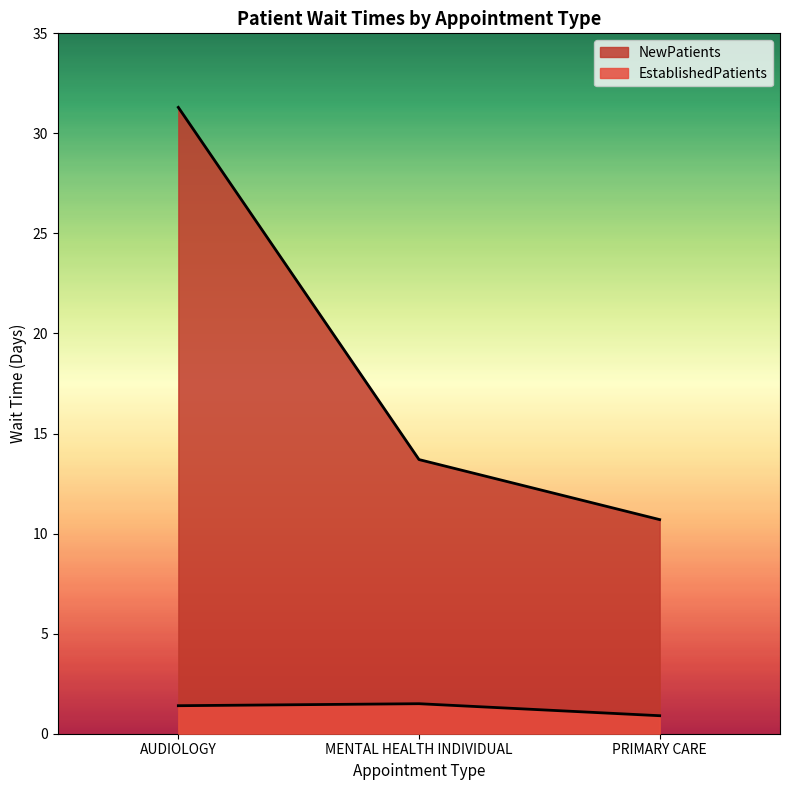

Reading left to right, list all the values displayed in this chart.

EstablishedPatients: 1.4	1.5	0.9
NewPatients: 31.3	13.7	10.7